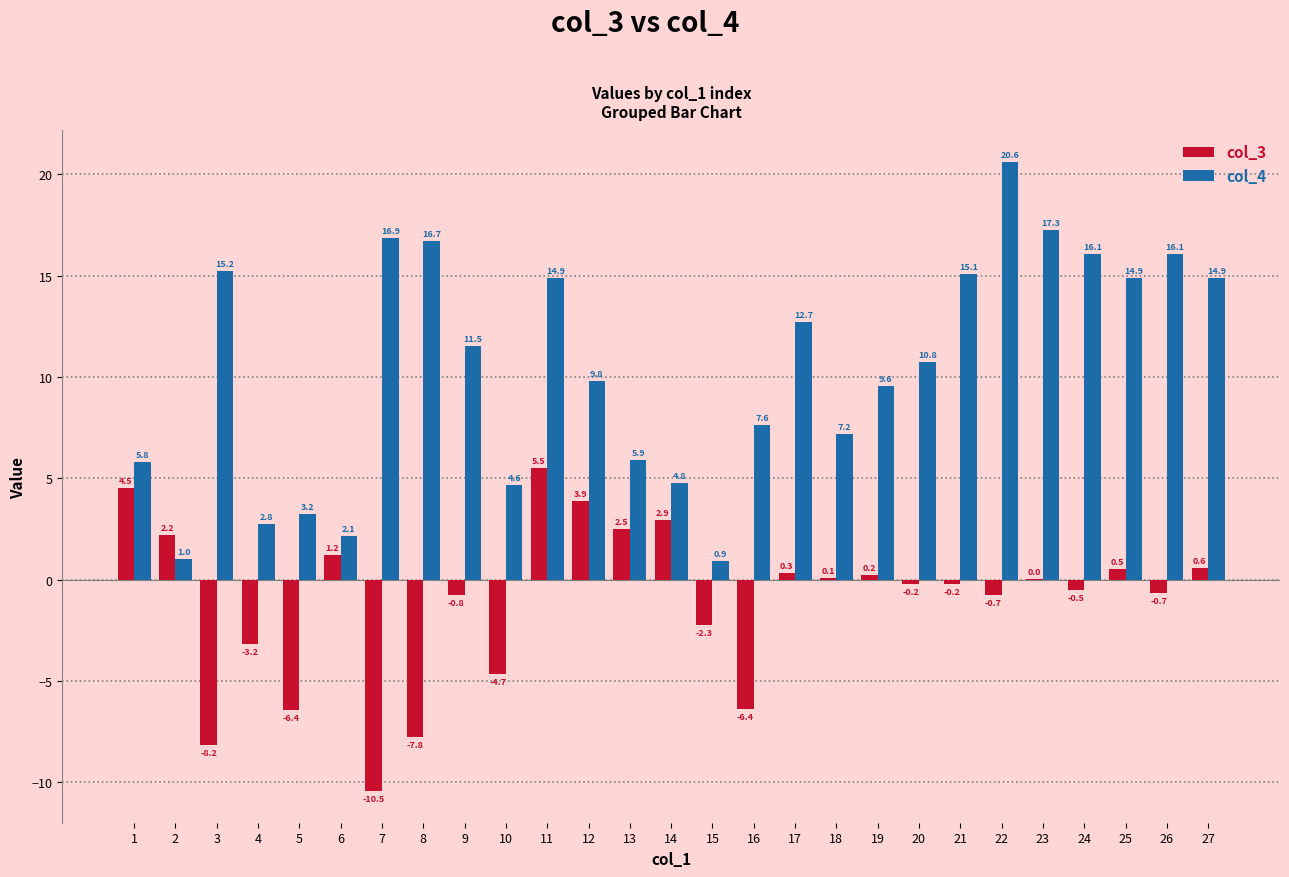

What is the sum of all col_4 values?

279.0